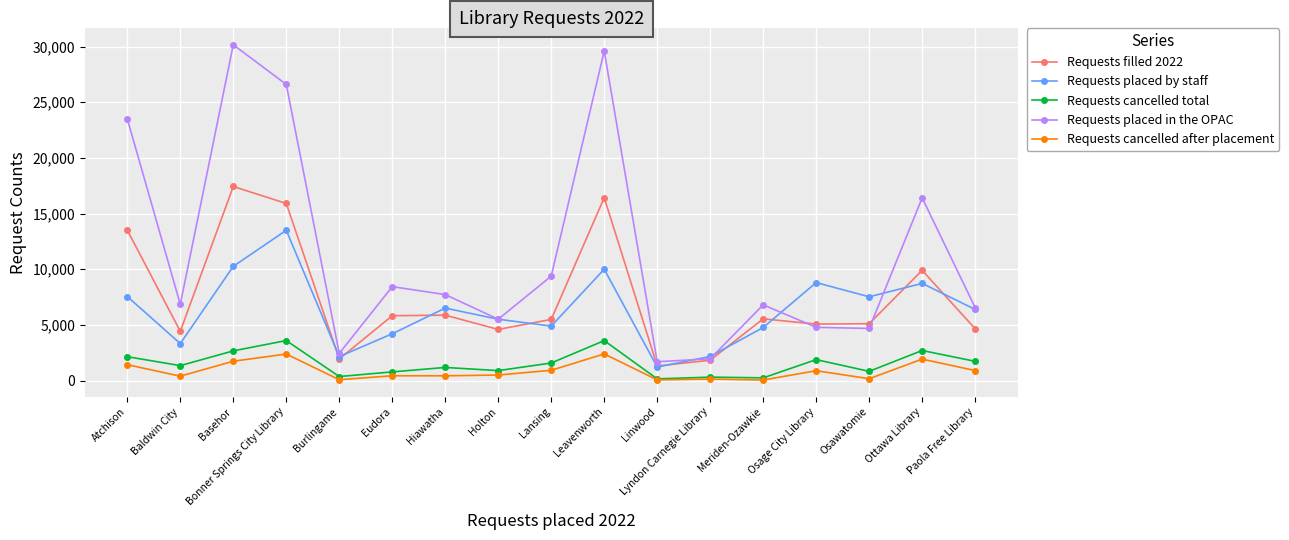

Is it true that Requests placed in the OPAC equals 4784 at Osage City Library?

True